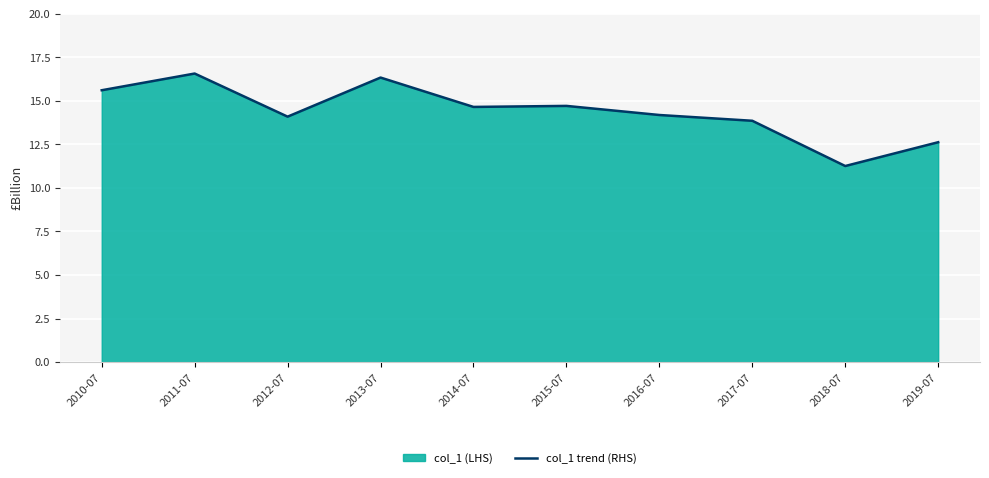

How many lines are shown in the chart?

1